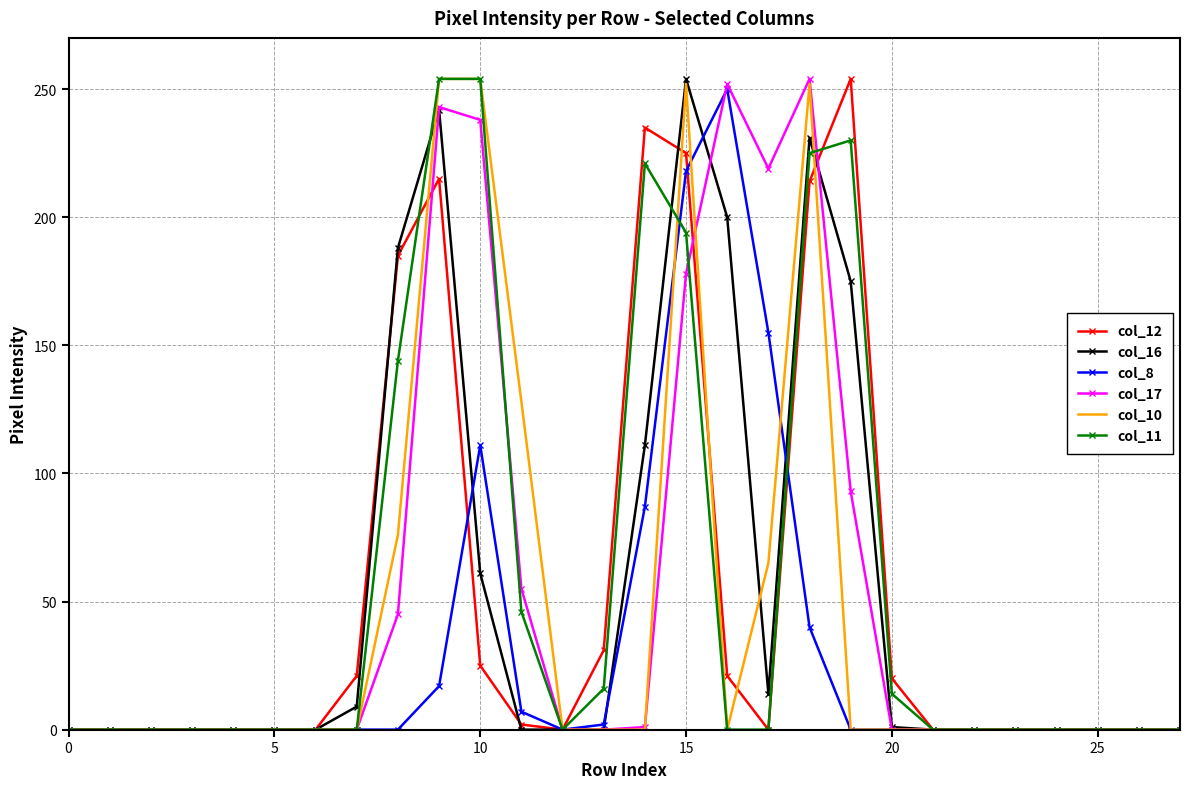

Which series has the largest total across all categories?

col_11